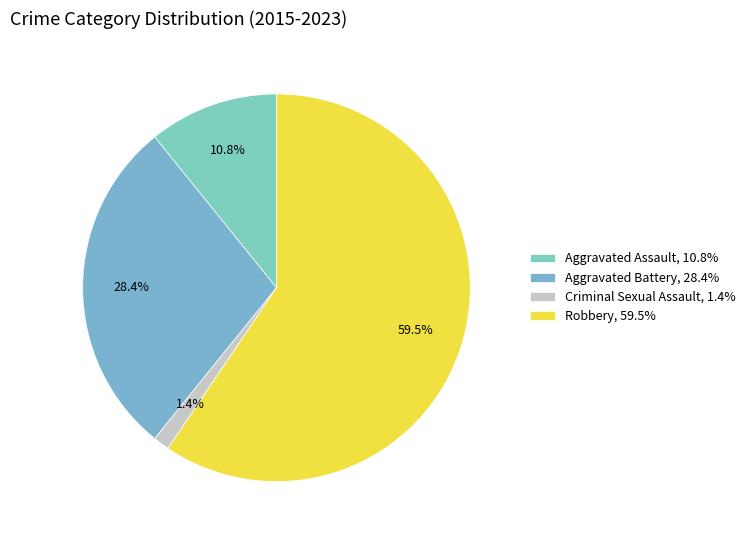

How many segments does this pie chart have?

4